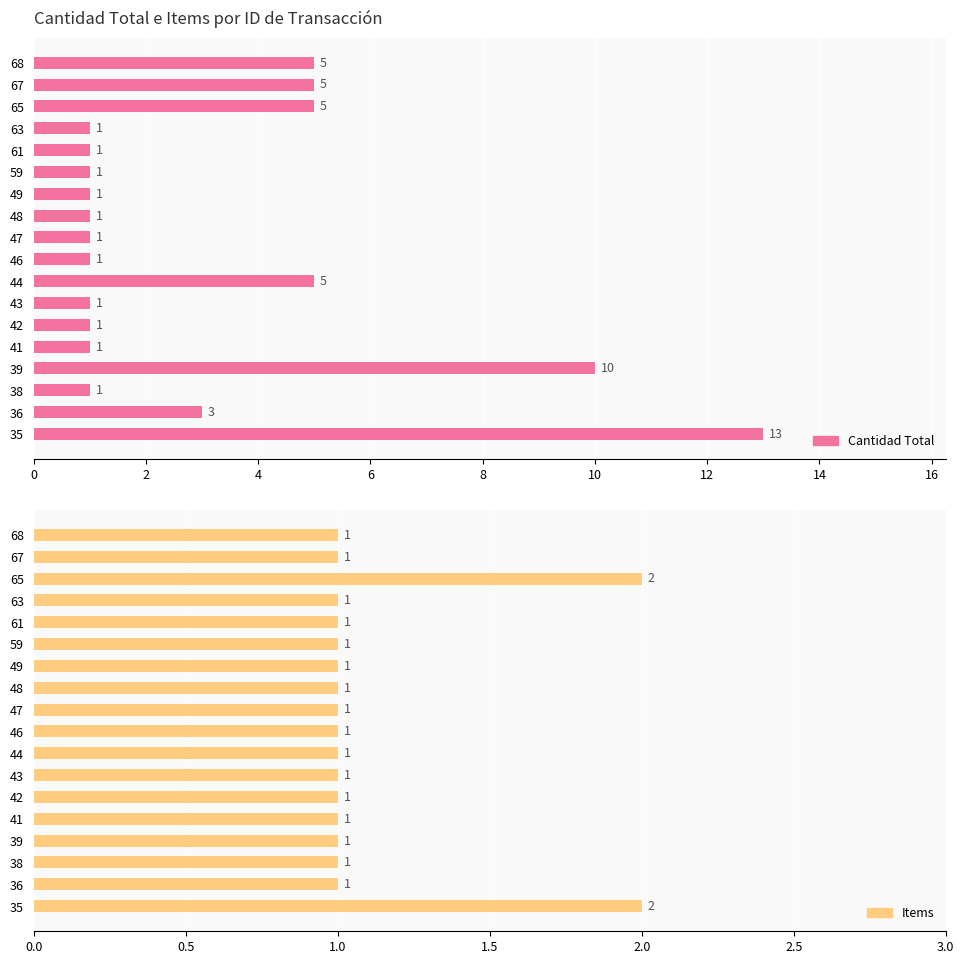

The value of Cantidad Total at 68 is 7. True or false?

False